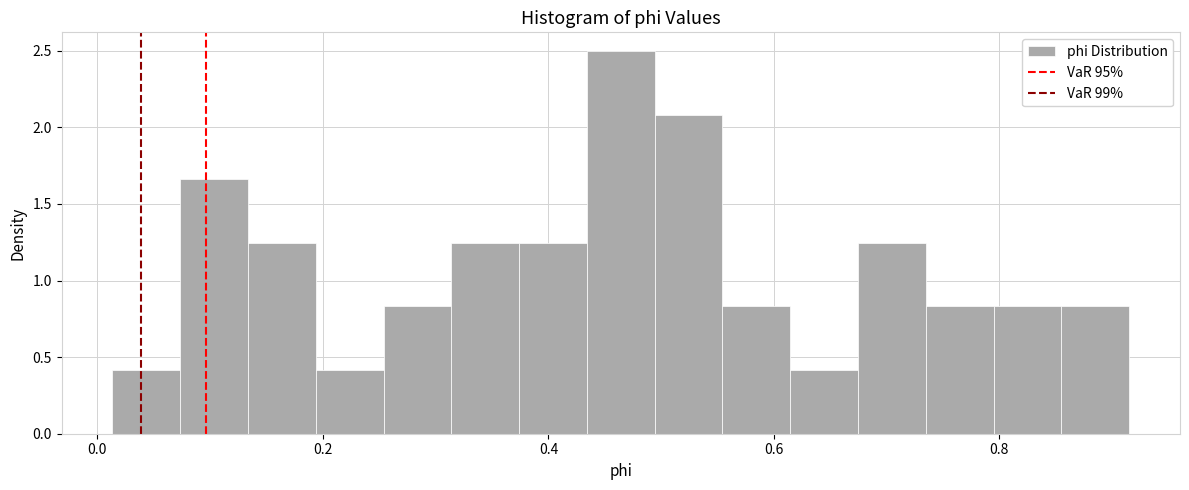

Read against the x-axis, roughly where is the centre of the tallest bar?

0.46